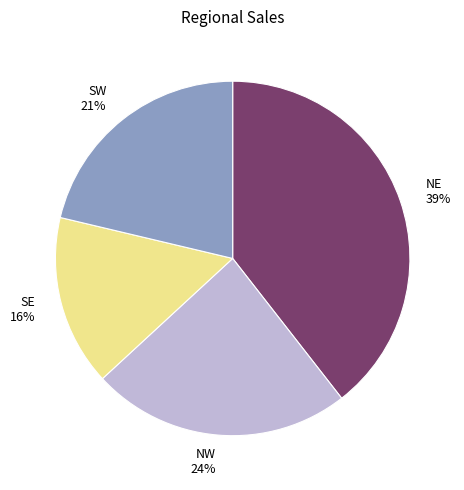

Between SE and SW, which is larger?

SW